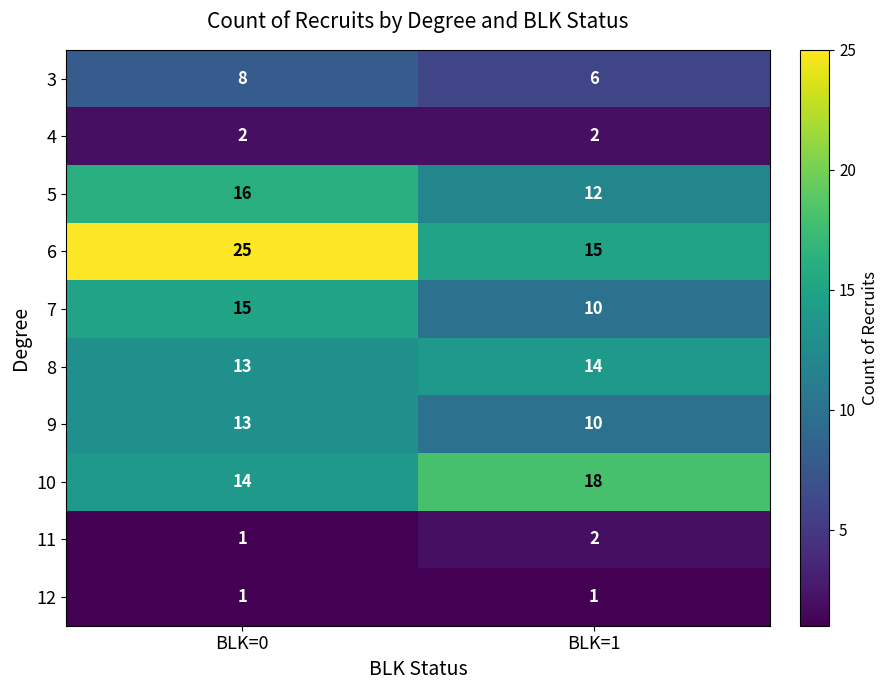

At which category does the chart reach its peak across all series?

BLK=0